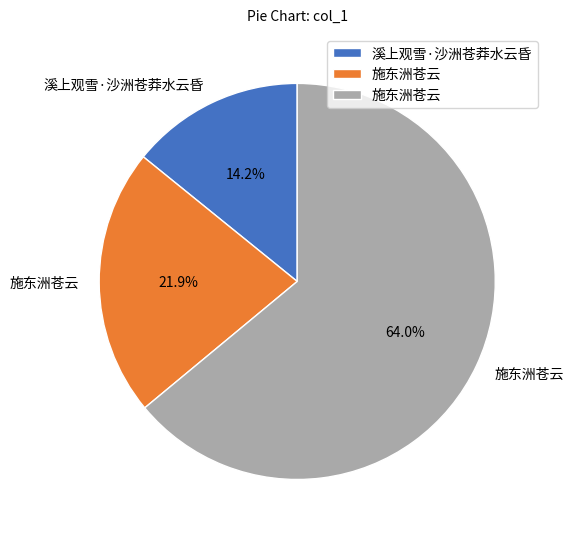

Does any single category account for the majority?

Yes